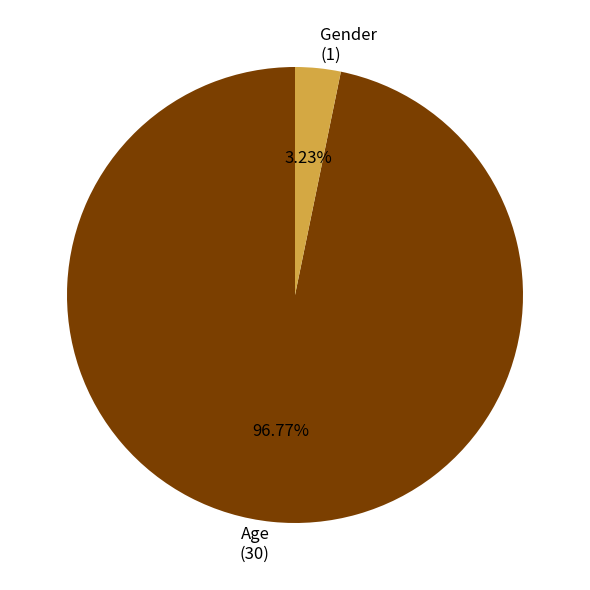

To the nearest percent, what is the difference between the largest and smallest slice percentages?

94%